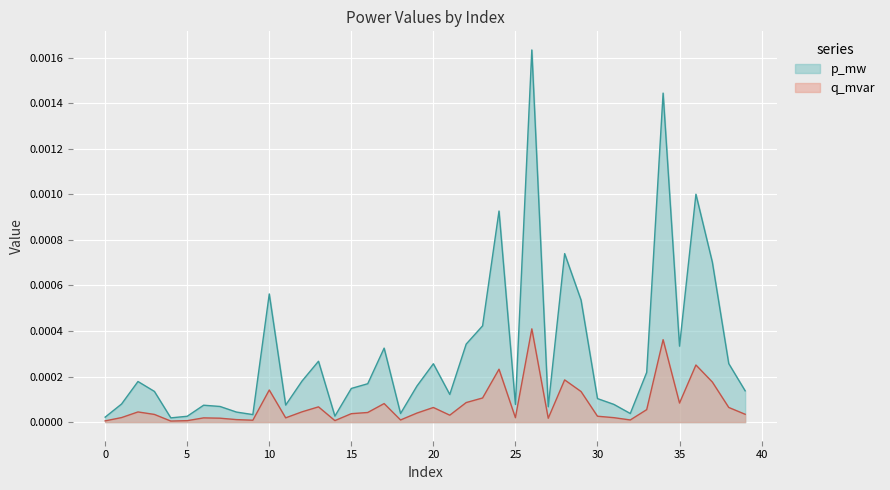

List the series in order of their peak value, lowest first.

q_mvar, p_mw